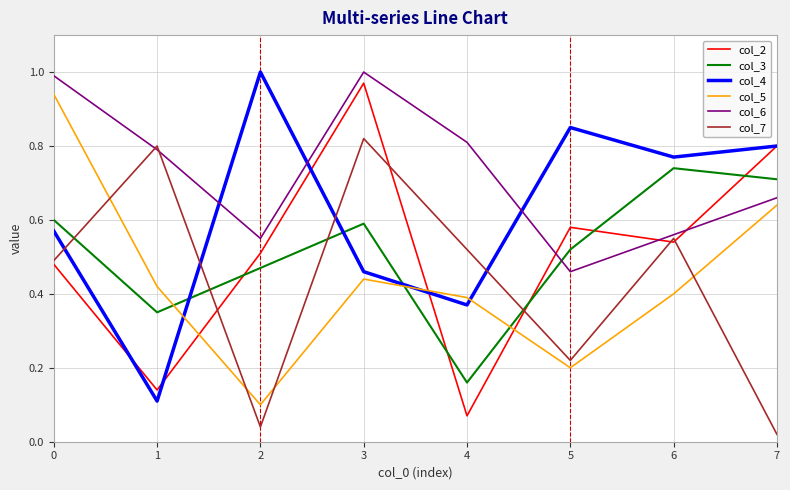

Between 0 and 2, which series saw the biggest shift?

col_5